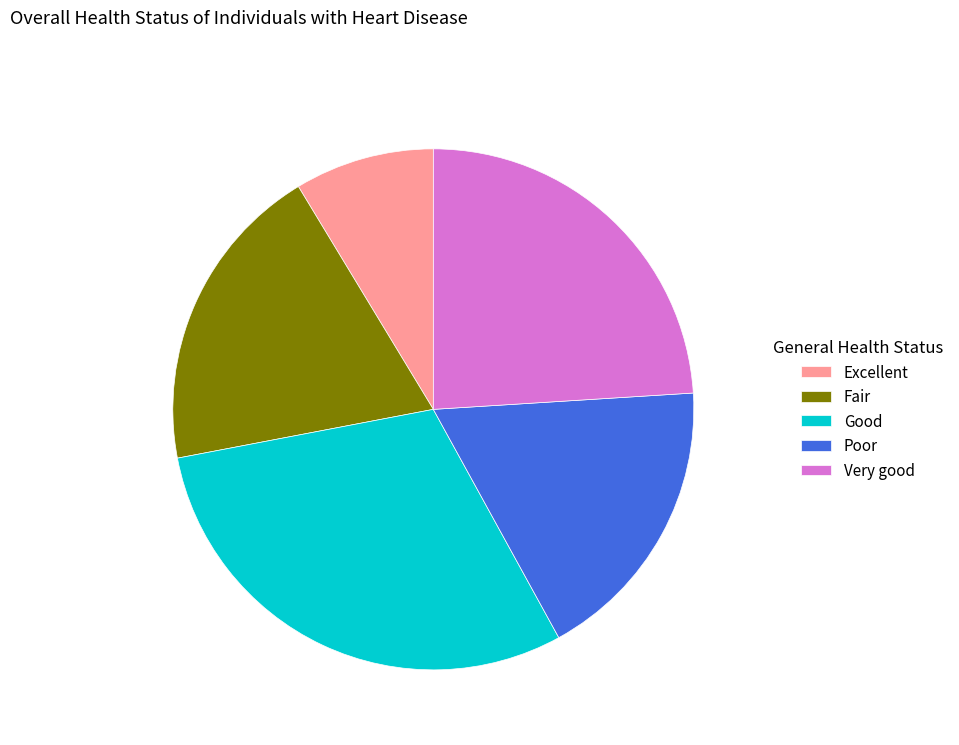

Combined, do Excellent and Very good account for over 50%?

No